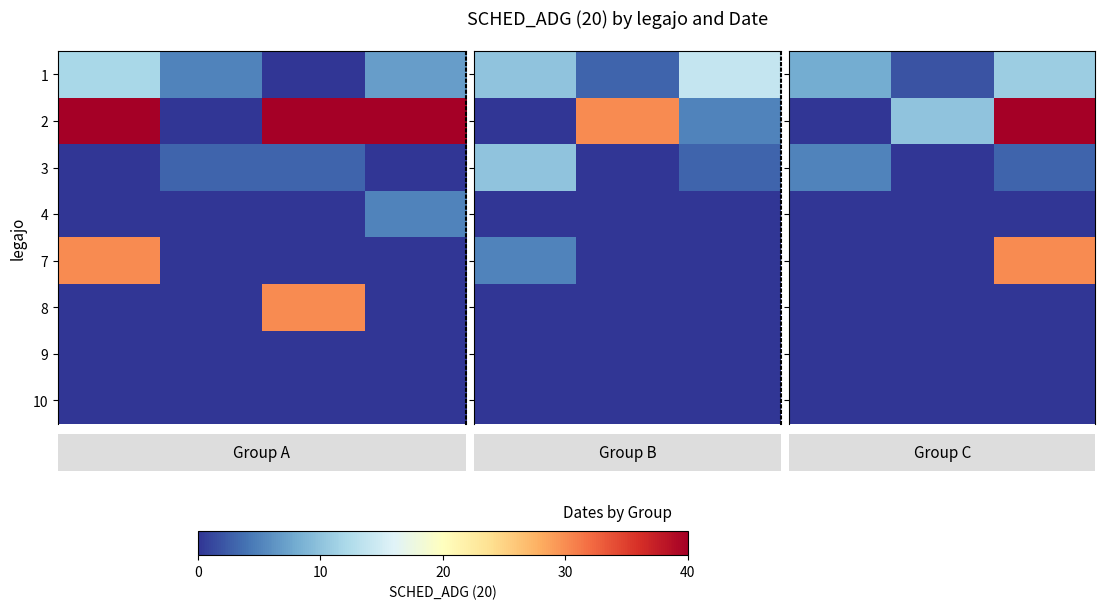

What is the difference between the highest and lowest values at 0.0?

8